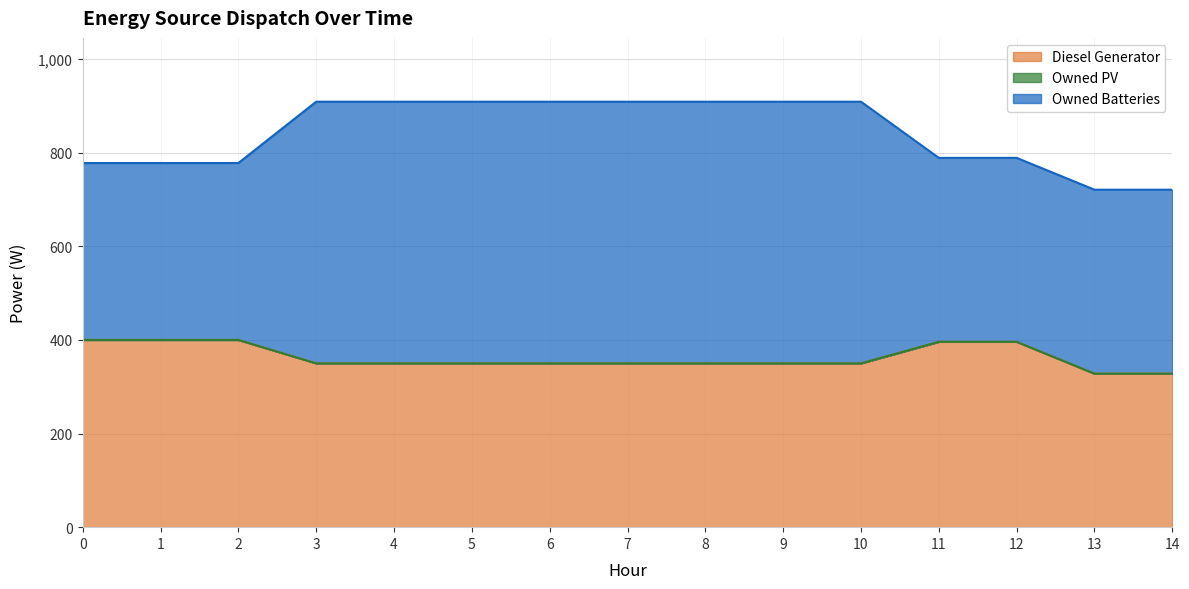

Which label corresponds to the largest value in the chart?

3